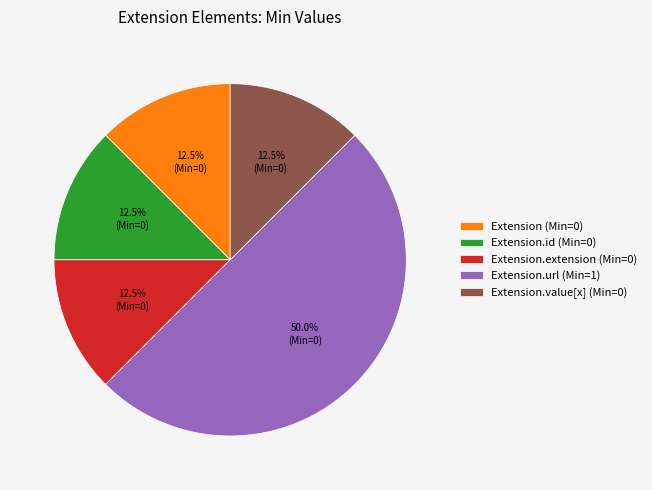

How many slices are in this pie chart?

5